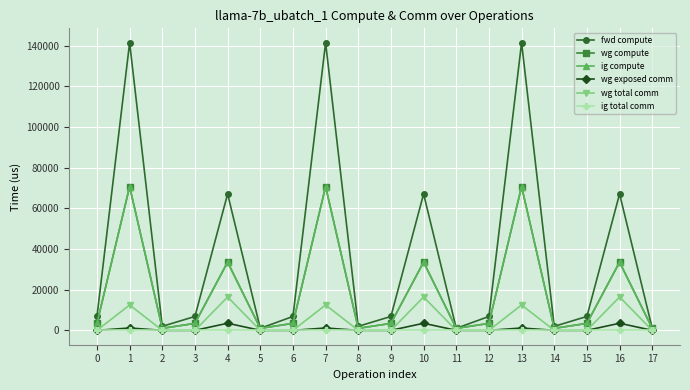

Does the chart have visible grid lines?

Yes